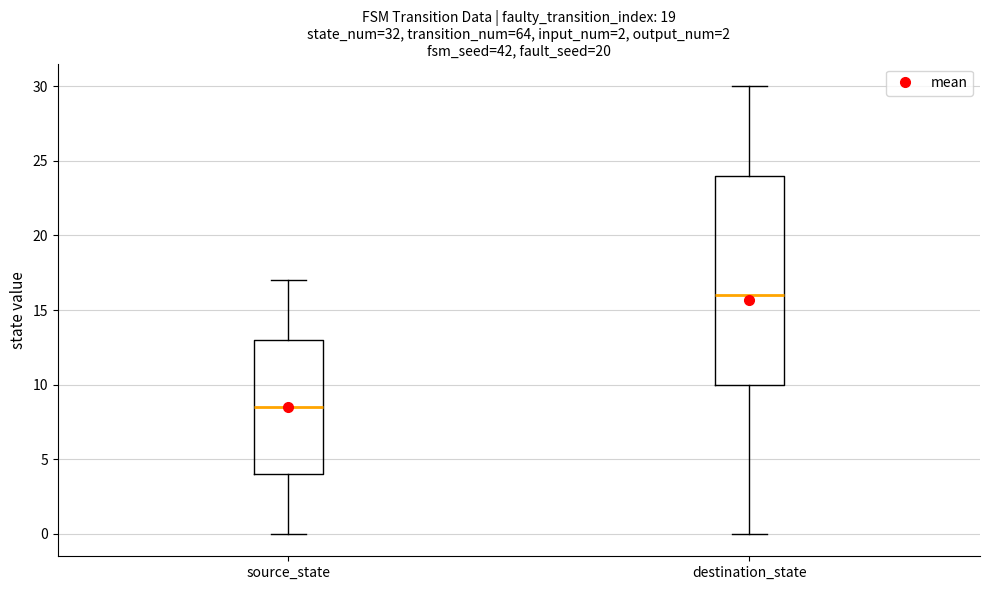

Which box is the tallest, from its lower edge to its upper edge?

destination_state